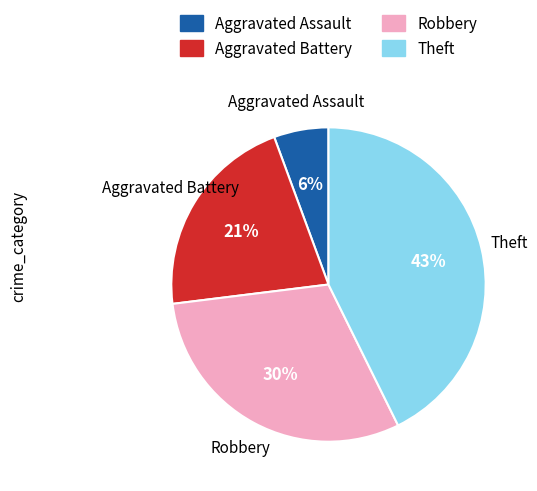

The Aggravated Battery slice represents 21% of the pie. True or false?

True